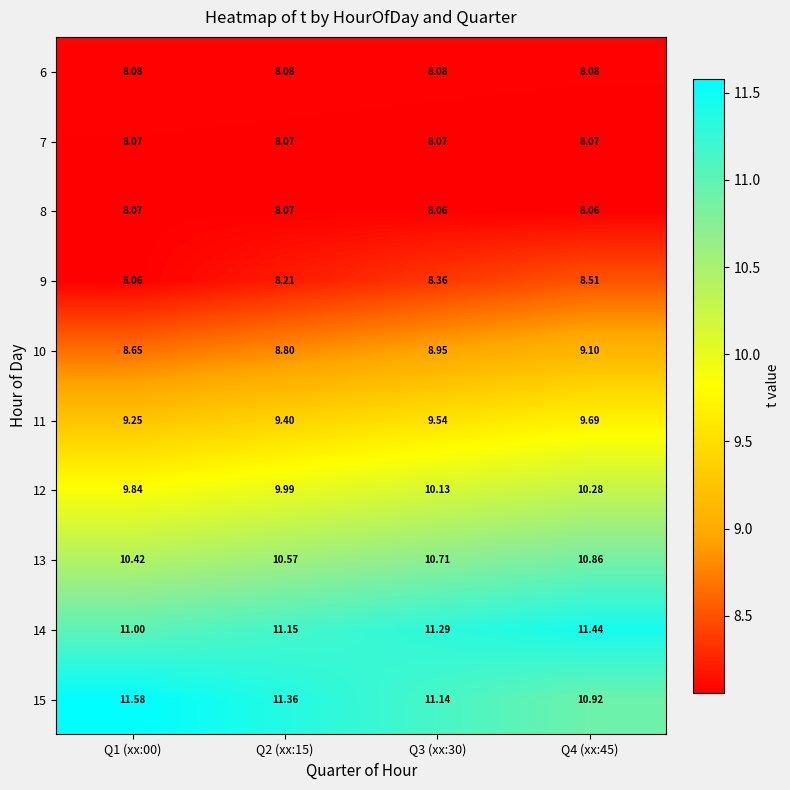

Is it true that 6 equals 1.9 at Q1 (xx:00)?

False